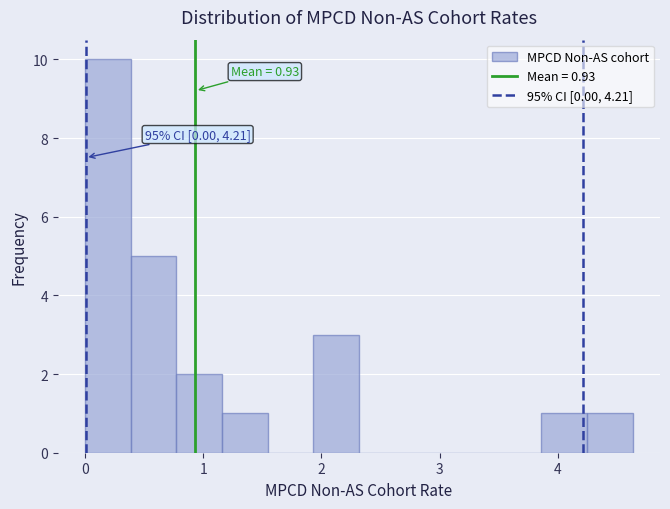

Around what value on the x-axis is the tallest bar? Give the approximate position of its centre, as read against the axis.

0.2